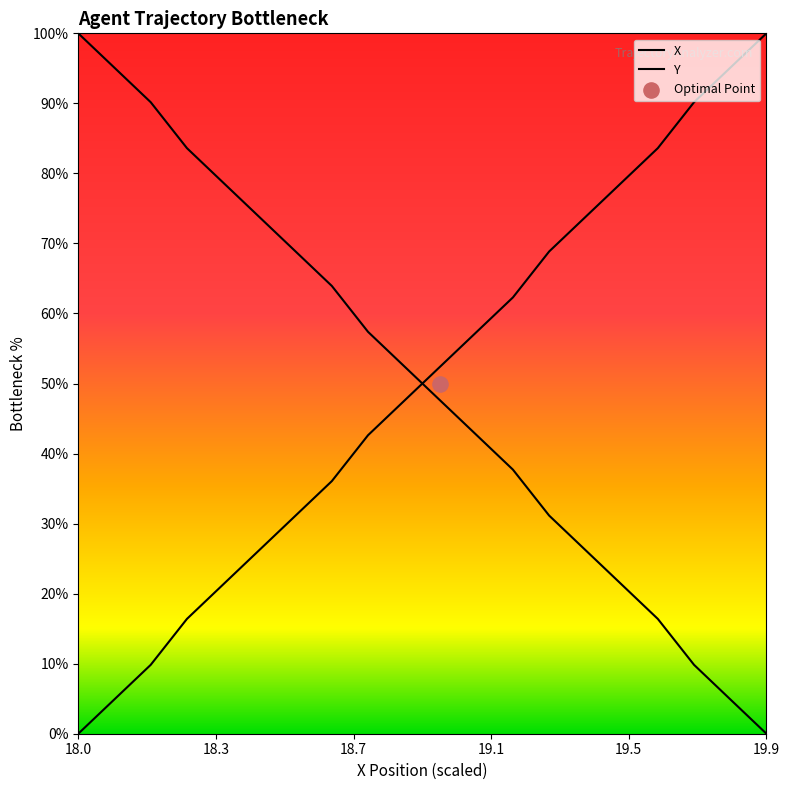

What are all the series names shown in the legend?

X, Y